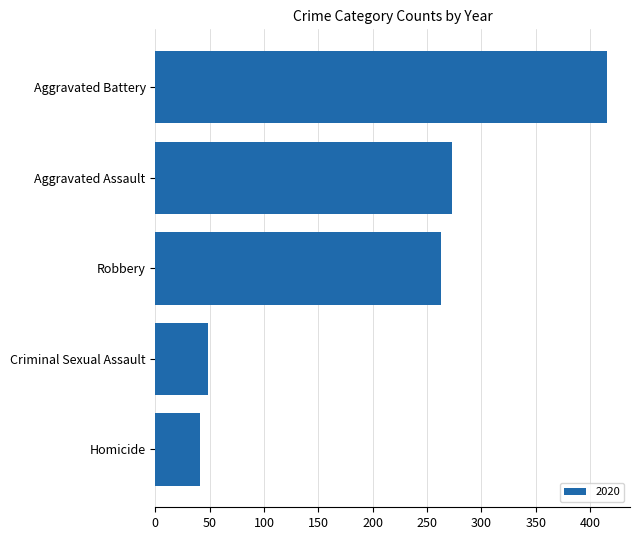

What is the approximate value at Robbery?

263